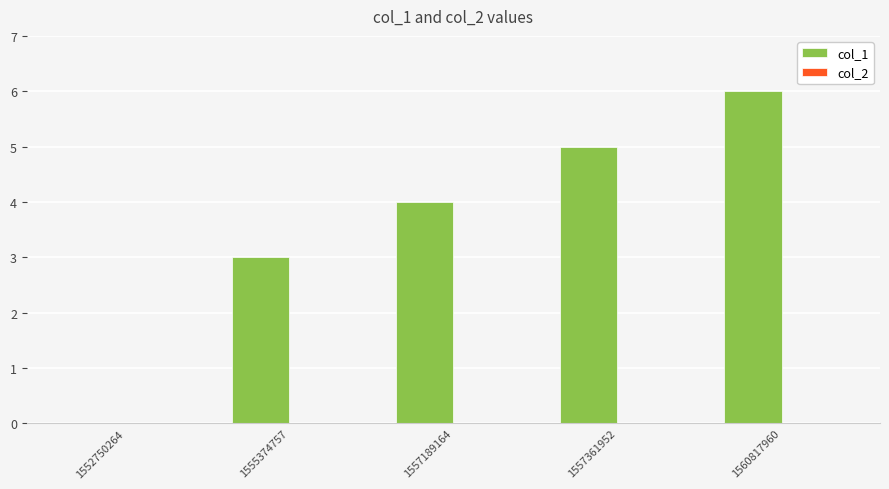

What is the change in value from 1557361952 to 1560817960?

+1